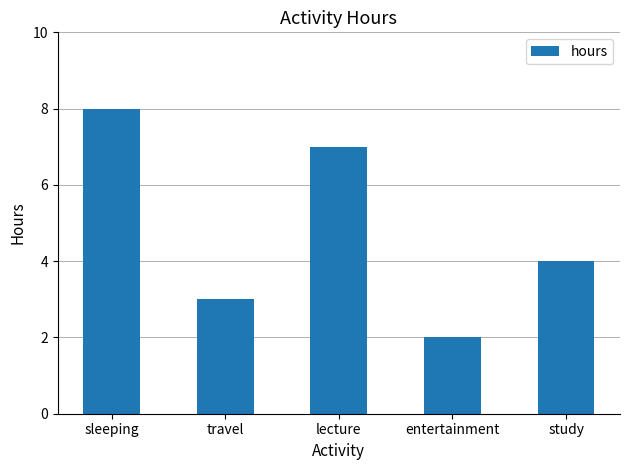

How many categories are shown in the chart?

5